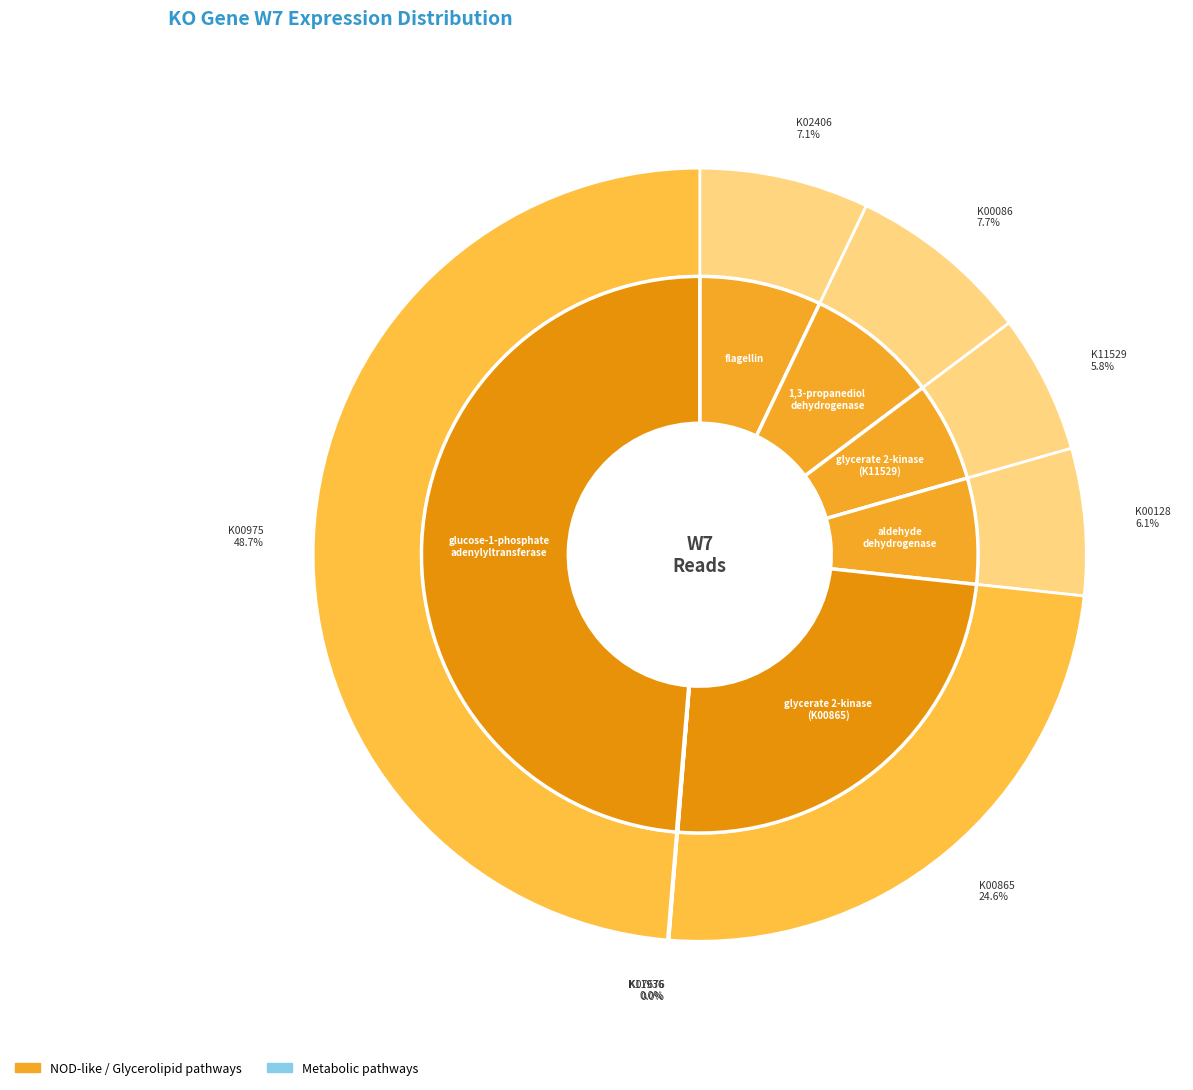

To the nearest percent, what is the difference between the K11529 and K00086 slice percentages?

2%